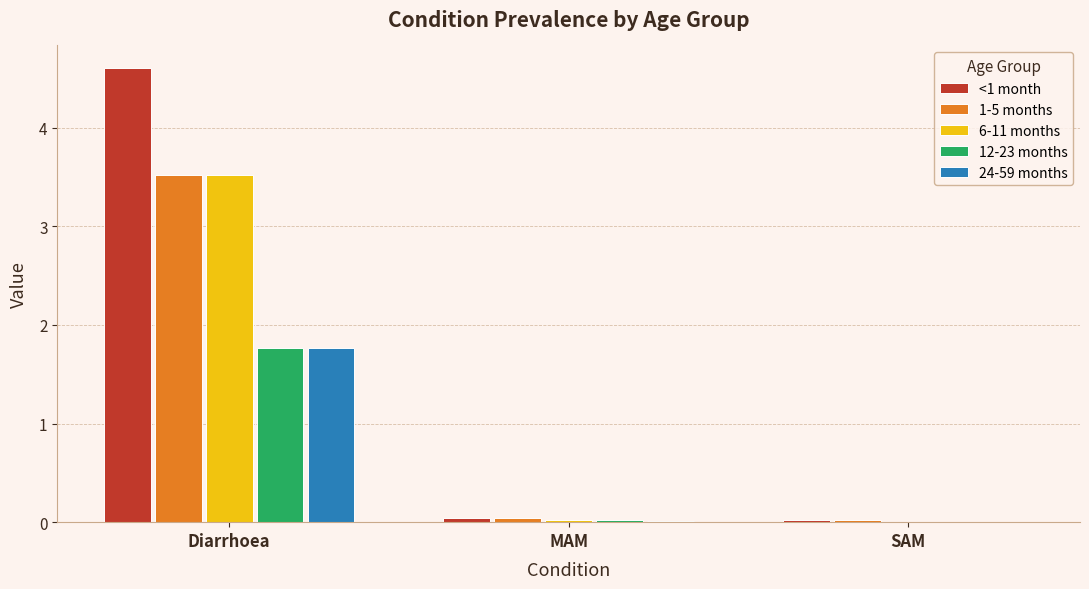

True or false: 1-5 months has a value of 1.2 at Diarrhoea.

False